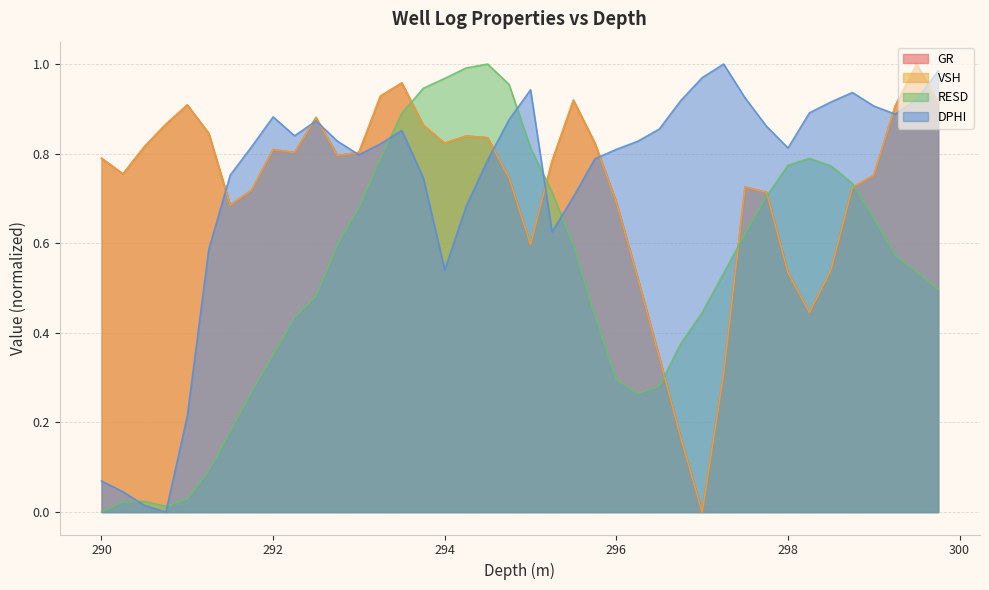

List the series in order of their peak value, highest first.

GR, VSH, RESD, DPHI